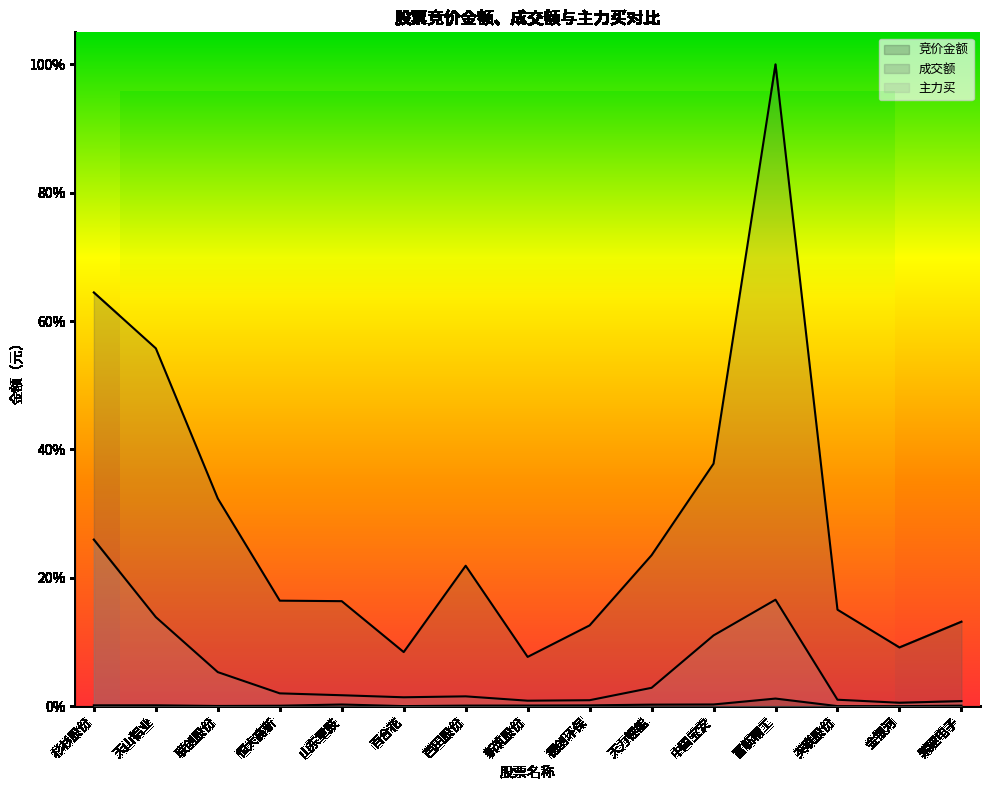

Rank the series at 天力锂能 from highest to lowest value.

成交额, 主力买, 竞价金额